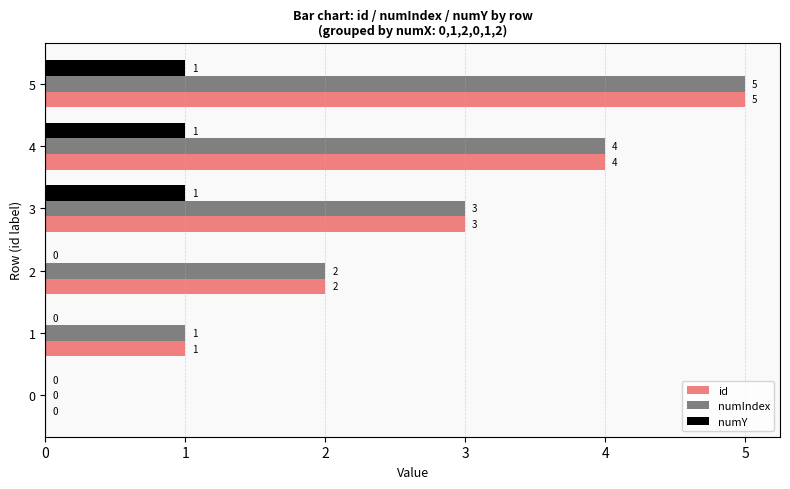

What is the total value across all series at 5?

11